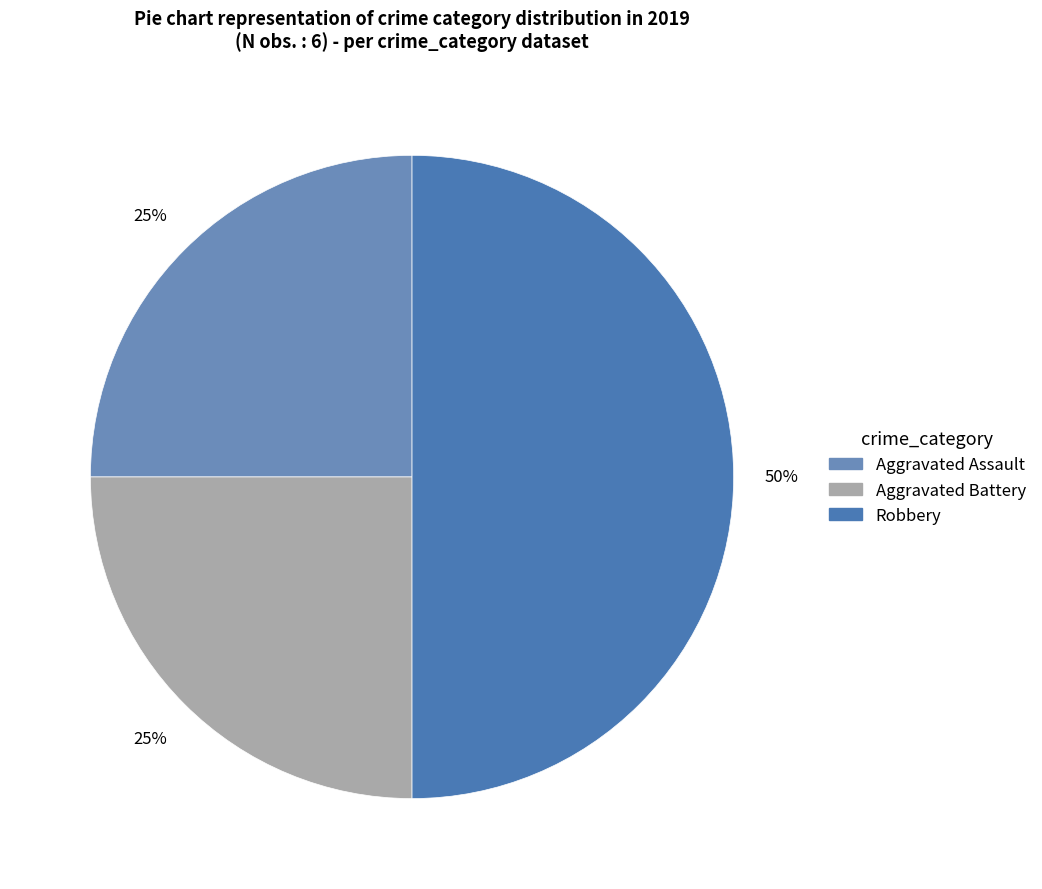

Is it true that Robbery is 43% of the pie?

False